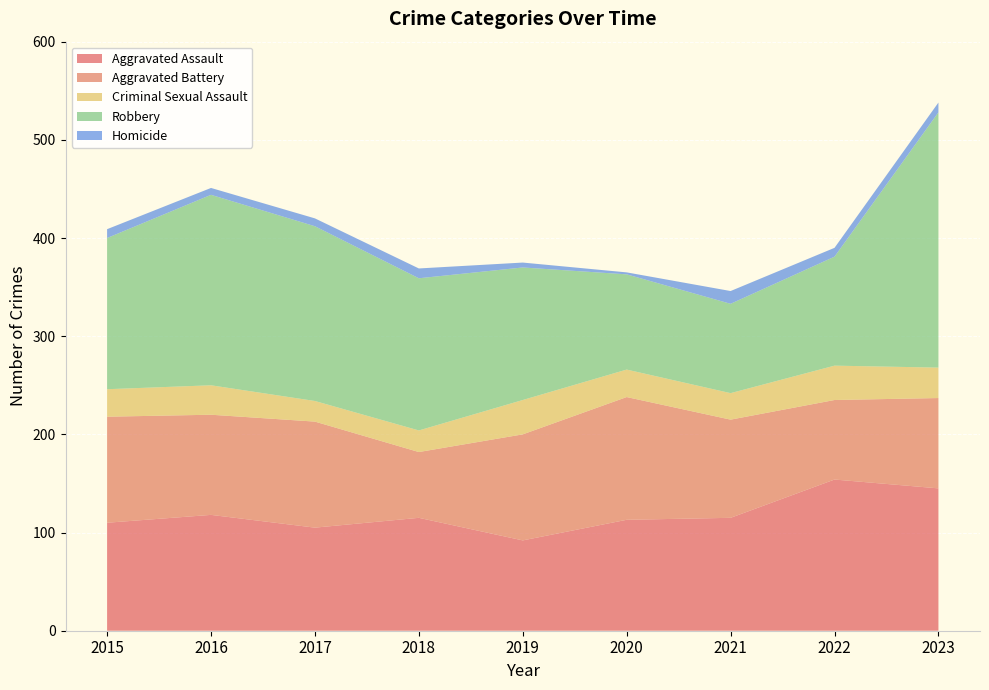

Reading right to left, extract all data points from this chart.

Aggravated Assault: 145	154	115	113	92	115	105	118	110
Aggravated Battery: 92	81	100	125	108	67	108	102	108
Criminal Sexual Assault: 31	35	27	28	35	22	21	30	28
Robbery: 260	111	91	97	135	155	178	194	154
Homicide: 10	9	13	2	5	10	8	7	9